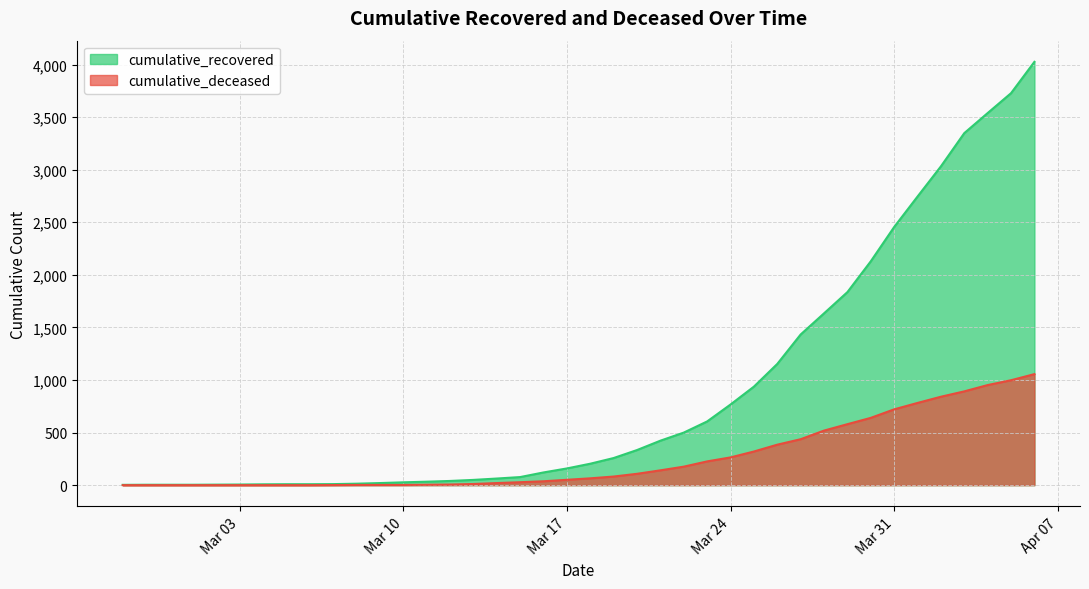

What is the average value of the cumulative_deceased series?

259